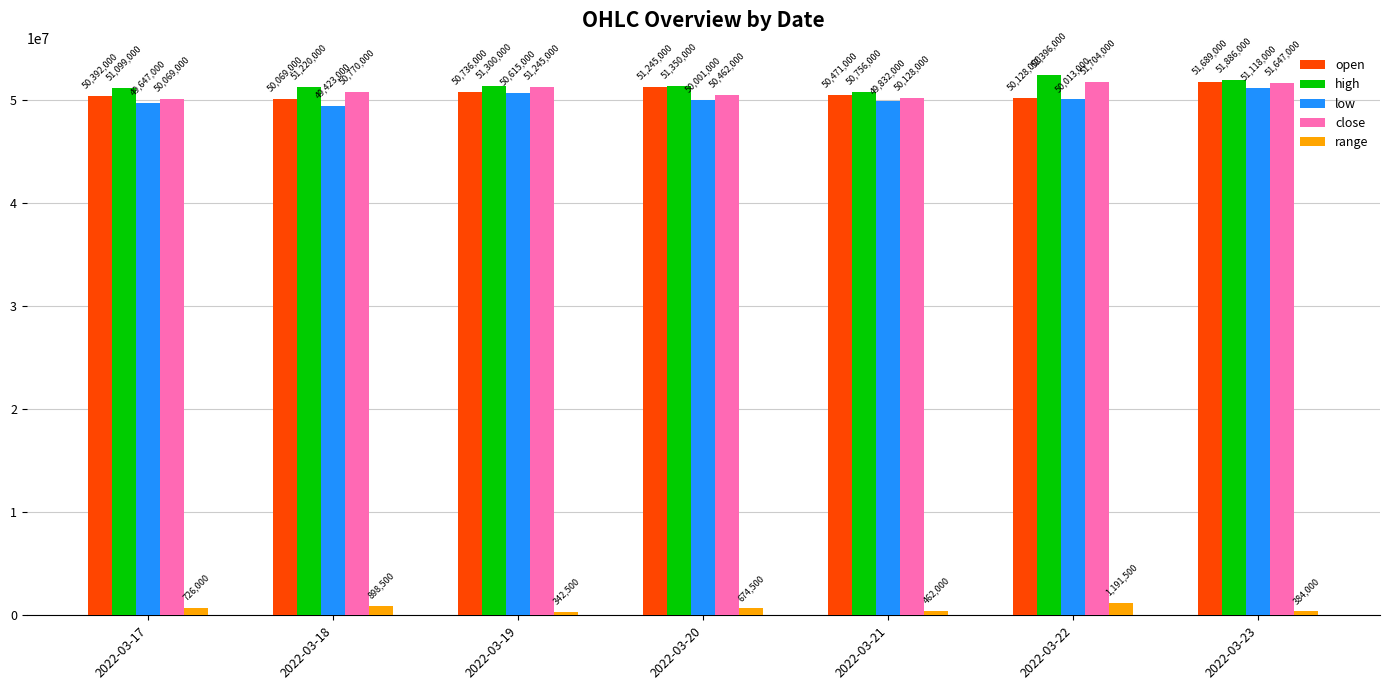

Reading right to left, extract all data points from this chart.

open: 51689000	50128000	50471000	51245000	50736000	50069000	50392000
high: 51886000	52396000	50756000	51350000	51300000	51220000	51099000
low: 51118000	50013000	49832000	50001000	50615000	49423000	49647000
close: 51647000	51704000	50128000	50462000	51245000	50770000	50069000
range: 384000	1191500	462000	674500	342500	898500	726000